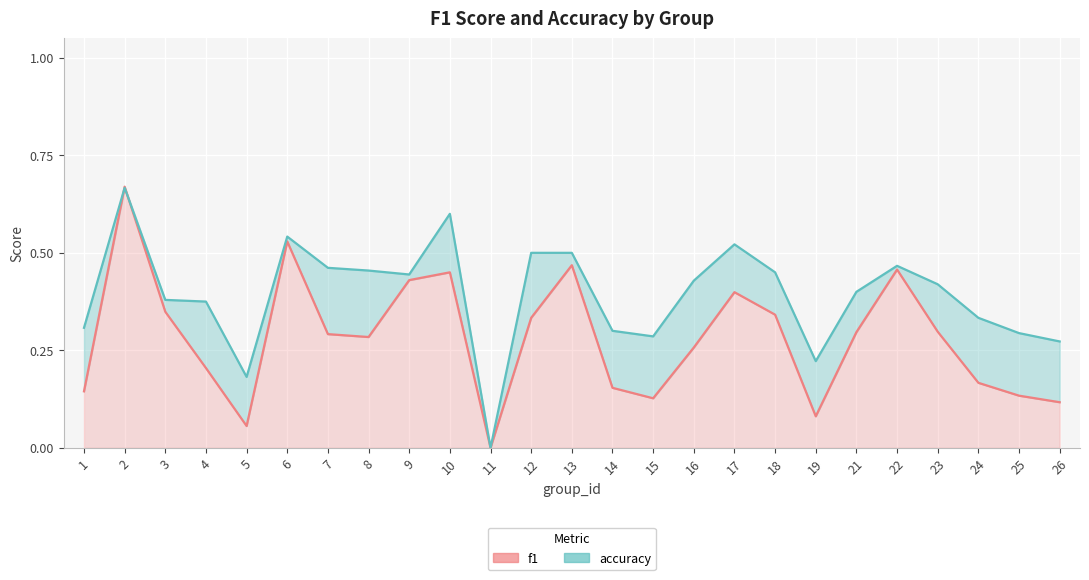

True or false: accuracy line has a value of 0.2 at 1.

False